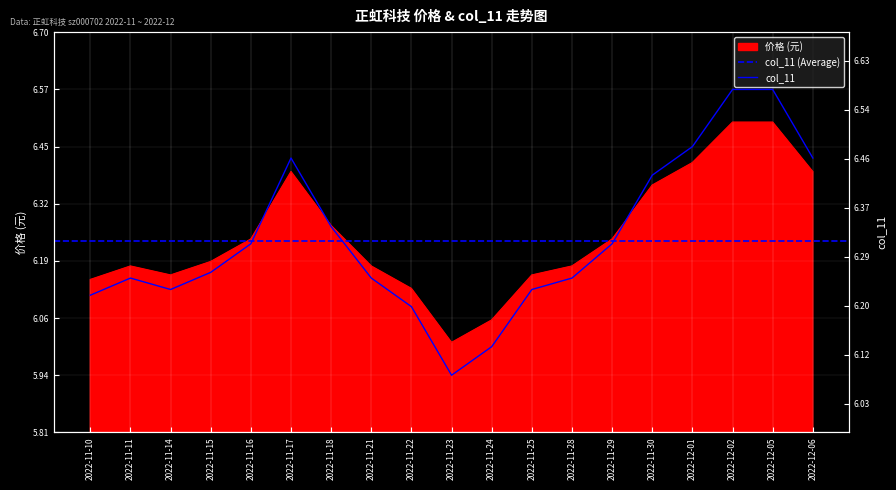

Reading right to left, extract all data points from this chart.

价格: 2022-12-06=6.4	2022-12-05=6.5	2022-12-02=6.5	2022-12-01=6.4	2022-11-30=6.4	2022-11-29=6.2	2022-11-28=6.2	2022-11-25=6.2	2022-11-24=6.1	2022-11-23=6.0	2022-11-22=6.1	2022-11-21=6.2	2022-11-18=6.3	2022-11-17=6.4	2022-11-16=6.2	2022-11-15=6.2	2022-11-14=6.2	2022-11-11=6.2	2022-11-10=6.2
col_11: 2022-12-06=6.5	2022-12-05=6.6	2022-12-02=6.6	2022-12-01=6.5	2022-11-30=6.4	2022-11-29=6.3	2022-11-28=6.2	2022-11-25=6.2	2022-11-24=6.1	2022-11-23=6.1	2022-11-22=6.2	2022-11-21=6.2	2022-11-18=6.3	2022-11-17=6.5	2022-11-16=6.3	2022-11-15=6.3	2022-11-14=6.2	2022-11-11=6.2	2022-11-10=6.2